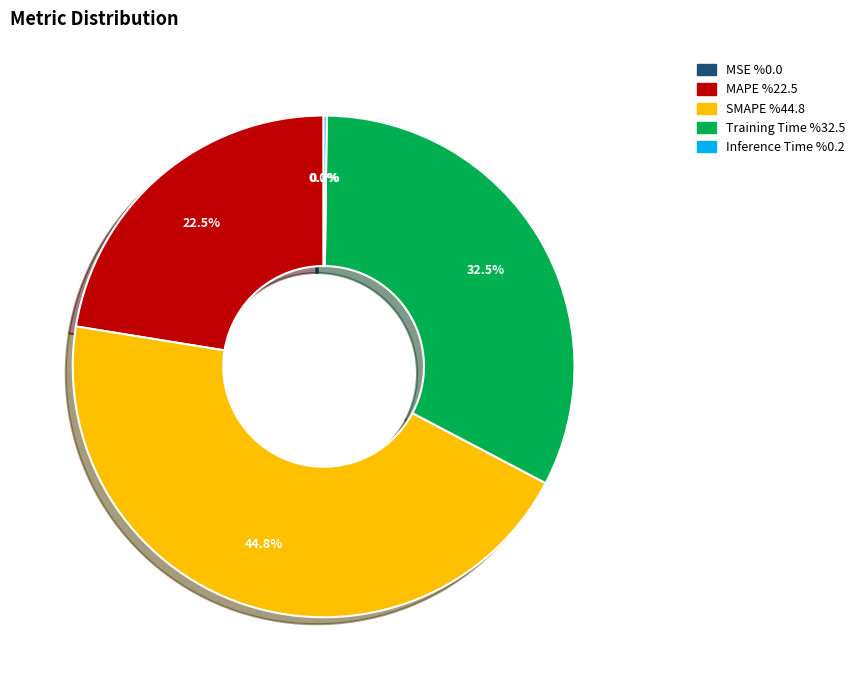

Approximately how many times larger is the value at SMAPE compared to MAPE?

2.0